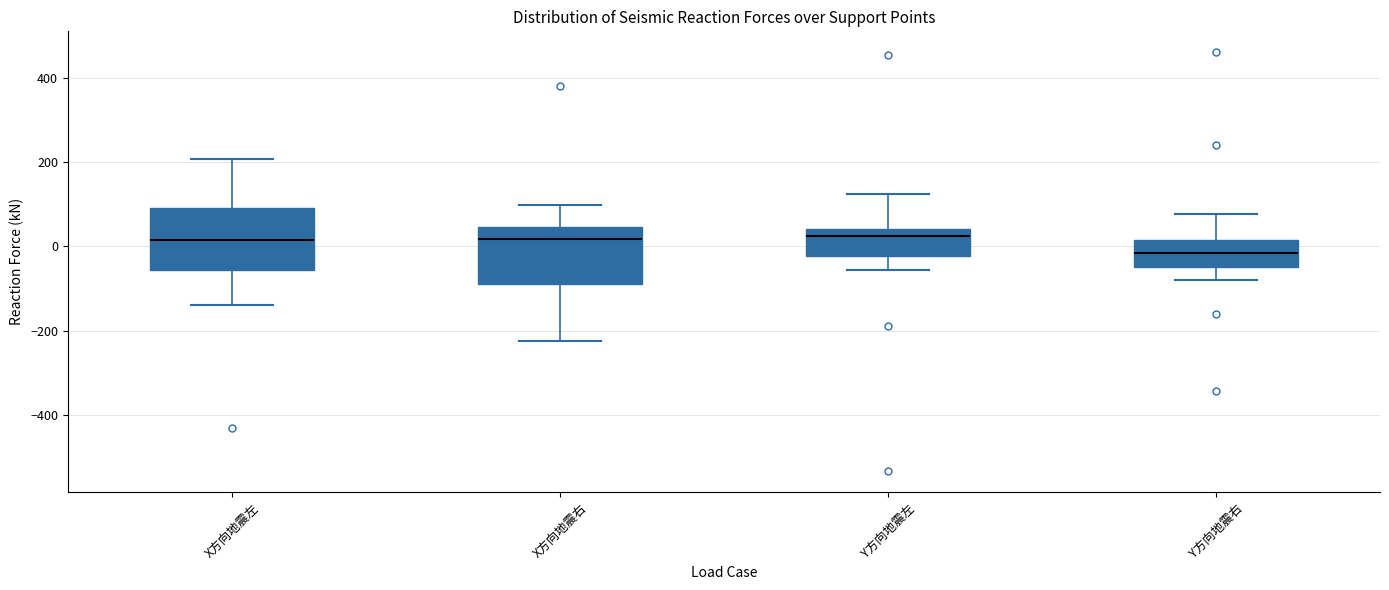

Reading left to right, transcribe this box plot: for each box, give where its median line is, the range the box spans, and where its two whiskers end, as read against the y-axis. The values are not printed on the chart, so give them approximately, as read against the axis.

X方向地震左: median 20, box -60 to 100, whiskers -140 to 200
X方向地震右: median 20, box -100 to 40, whiskers -220 to 100
Y方向地震左: median 20, box -20 to 40, whiskers -60 to 120
Y方向地震右: median -20, box -60 to 20, whiskers -80 to 80